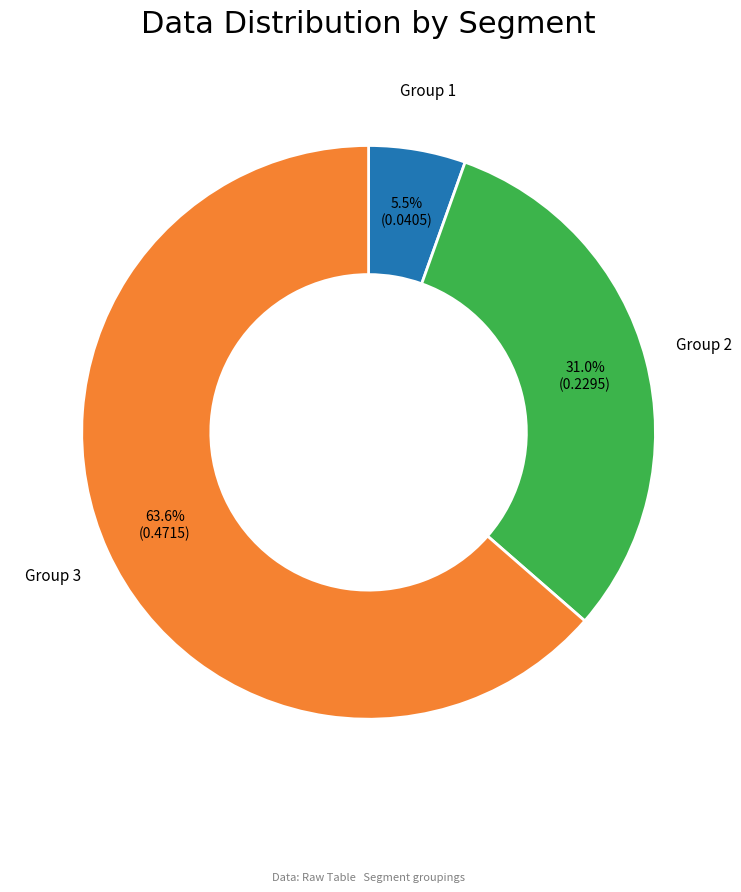

Between Group 3 and Group 1, which is larger?

Group 3